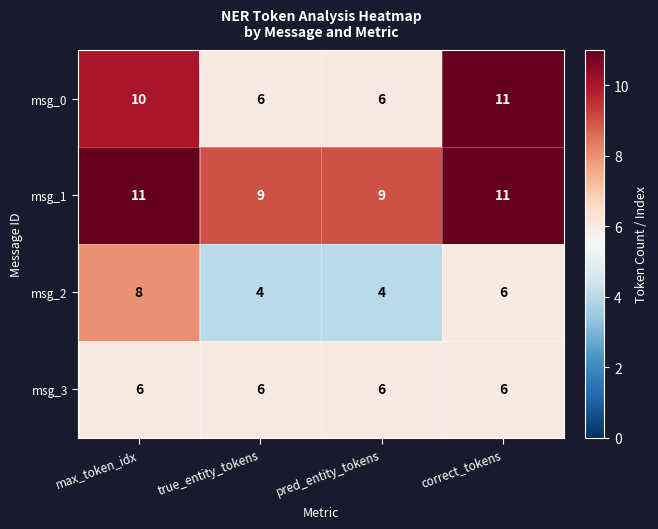

Which series changed the most between max_token_idx and correct_tokens?

msg_2